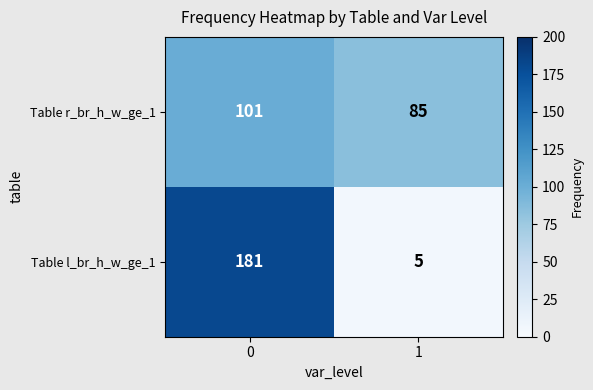

Is it true that Table l_br_h_w_ge_1 equals 281 at 0?

False